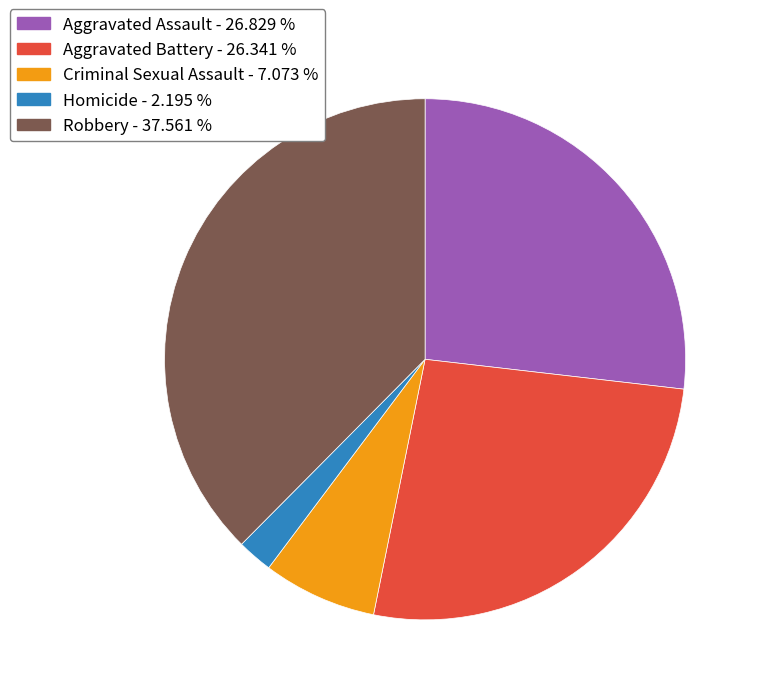

Does any single category account for the majority?

No